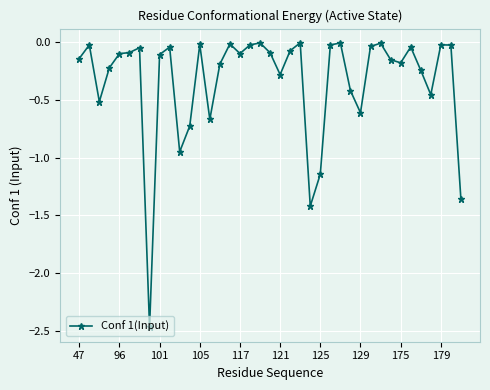

What is the sum of all values?

-13.0